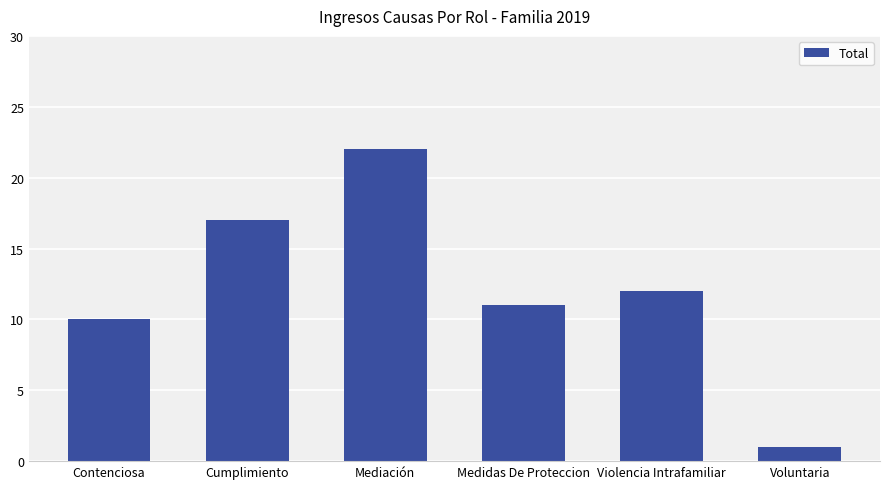

At which category does the chart reach its peak across all series?

Mediación